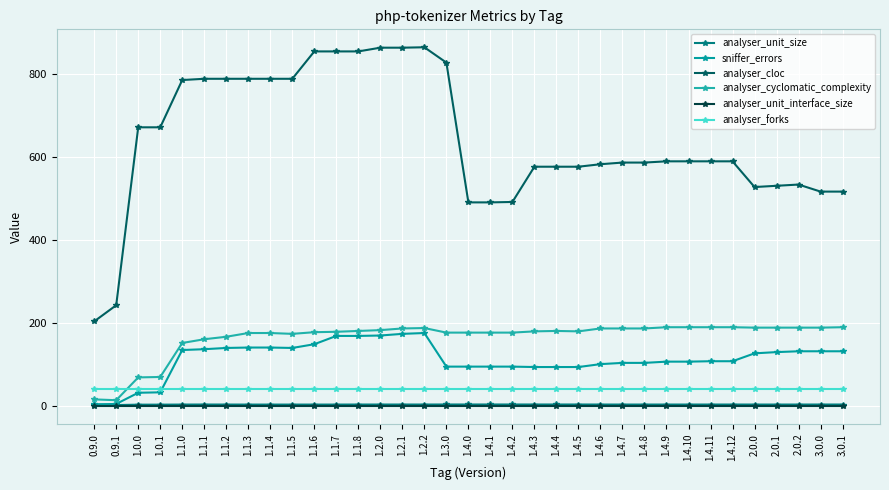

Does the chart display data point markers on the line(s)?

Yes